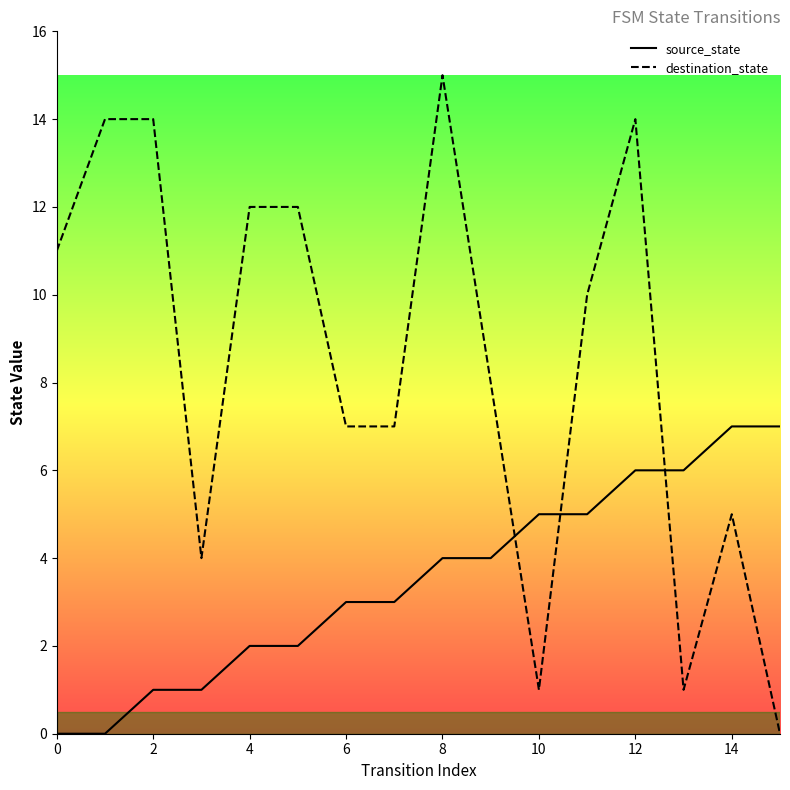

How many interior local valleys does the destination_state series have?

3